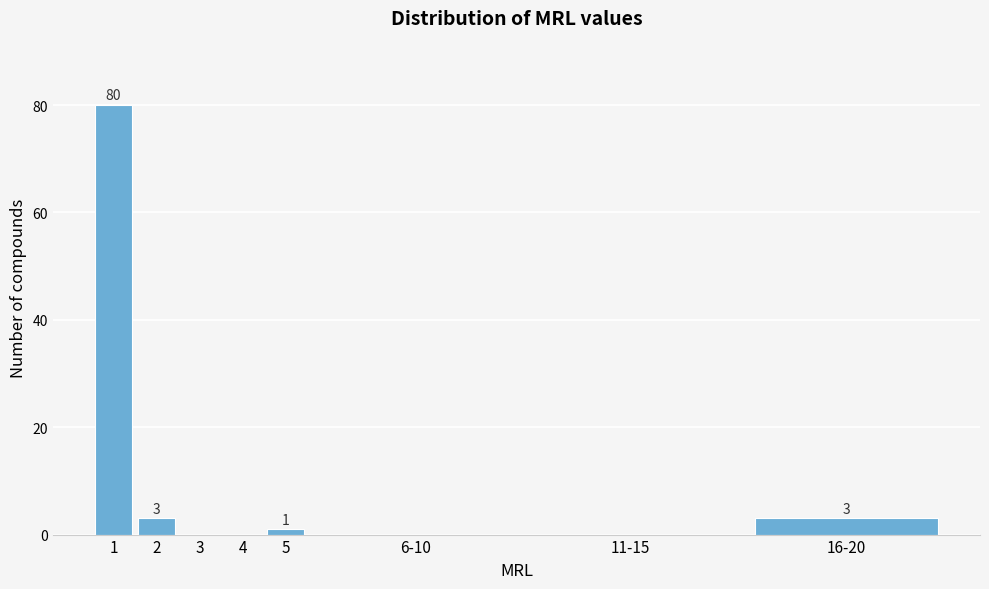

Reading left to right, transcribe all the data shown in this chart.

1=80	2=3	3=0	4=0	5=1	6-10=0	11-15=0	16-20=3